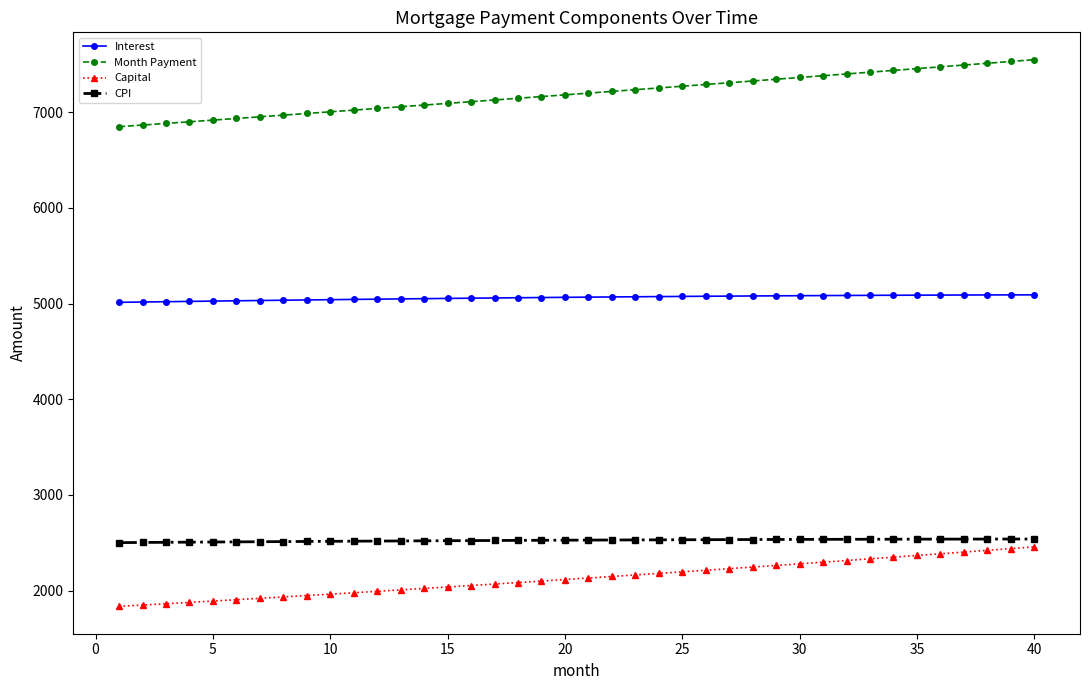

True or false: Interest and CPI intersect in this chart.

False